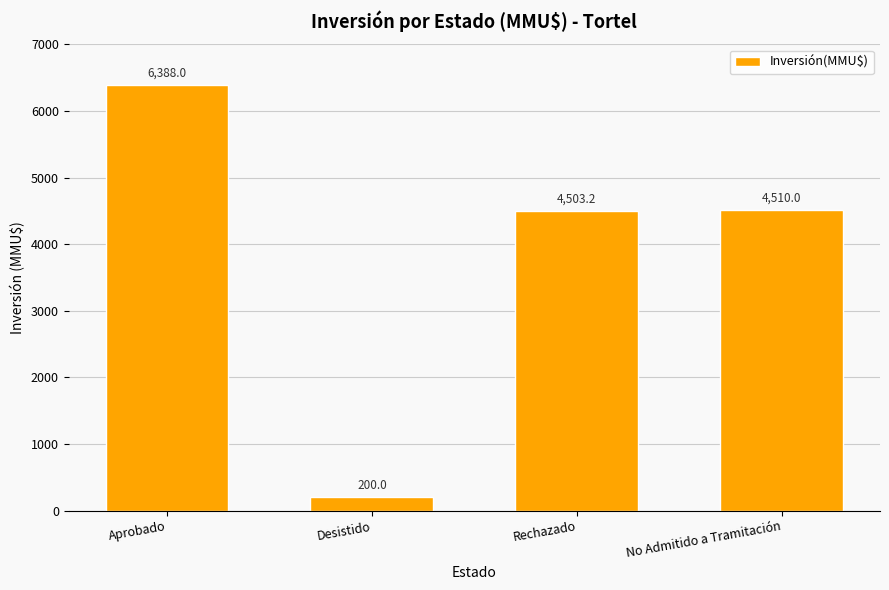

Are the bars horizontal?

No